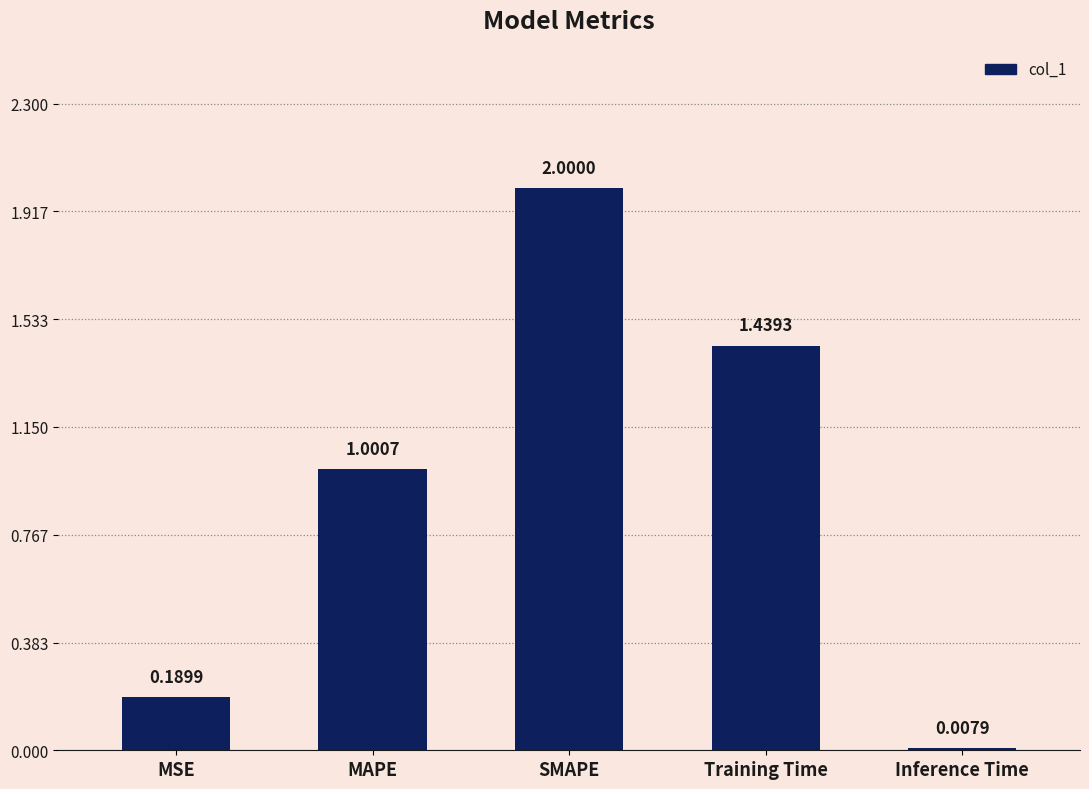

What is the label of the 5th bar from the left?

Inference Time